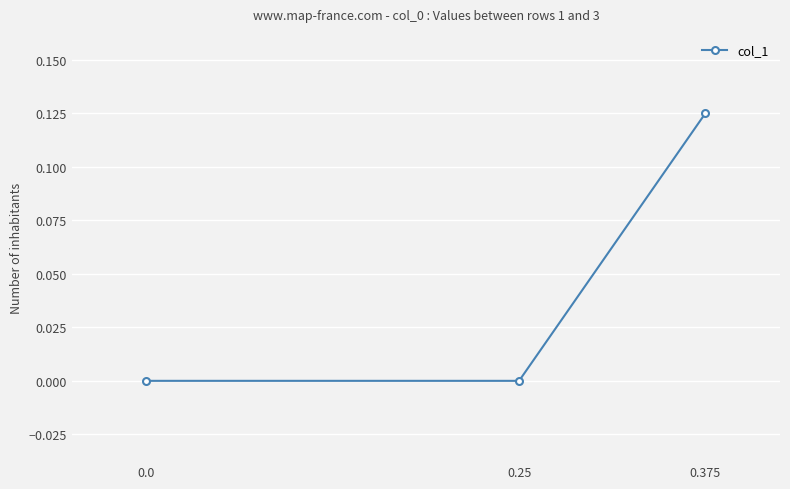

What is the greatest value displayed?

0.1